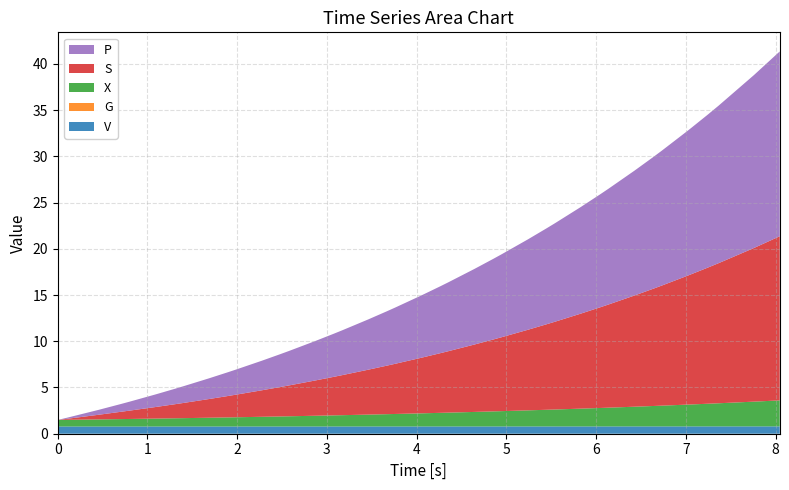

Reading right to left, transcribe all the data shown in this chart.

t: 8.0	7.8	7.4	7.2	7.0	6.7	6.6	6.4	6.1	6.0	5.8	5.5	5.4	5.2	4.9	4.9	4.6	4.4	4.3	4.1	3.8	3.7	3.5	3.2	3.1	2.9	2.6	2.5	2.3	2.0	1.9	1.7	1.4	1.3	1.1	0.8	0.7	0.5	0.1	0.0
V: 0.8	0.8	0.8	0.8	0.8	0.8	0.8	0.8	0.8	0.8	0.8	0.8	0.8	0.8	0.8	0.8	0.8	0.8	0.8	0.8	0.8	0.8	0.8	0.8	0.8	0.8	0.8	0.8	0.8	0.8	0.8	0.8	0.8	0.8	0.8	0.8	0.8	0.8	0.8	0.8
G: 0.0	0.0	0.0	0.0	0.0	0.0	0.0	0.0	0.0	0.0	0.0	0.0	0.0	0.0	0.0	0.0	0.0	0.0	0.0	0.0	0.0	0.0	0.0	0.0	0.0	0.0	0.0	0.0	0.0	0.0	0.0	0.0	0.0	0.0	0.0	0.0	0.0	0.0	0.0	0.0
X: 2.8	2.7	2.5	2.4	2.4	2.2	2.2	2.1	2.0	2.0	1.9	1.8	1.8	1.7	1.7	1.6	1.6	1.5	1.5	1.4	1.4	1.3	1.3	1.2	1.2	1.2	1.1	1.1	1.0	1.0	1.0	0.9	0.9	0.9	0.9	0.8	0.8	0.8	0.7	0.7
S: 17.8	16.6	15.2	14.7	14.0	13.0	12.7	12.0	11.2	10.9	10.3	9.5	9.3	8.7	8.0	7.8	7.3	6.6	6.4	6.0	5.4	5.3	4.9	4.3	4.2	3.8	3.3	3.2	2.9	2.4	2.3	2.0	1.6	1.5	1.3	0.9	0.8	0.5	0.1	0.0
P: 20.0	18.7	17.0	16.5	15.7	14.6	14.3	13.5	12.5	12.2	11.5	10.7	10.4	9.8	9.0	8.7	8.2	7.5	7.2	6.7	6.1	5.9	5.4	4.8	4.7	4.3	3.7	3.6	3.2	2.7	2.6	2.2	1.8	1.7	1.4	1.0	0.8	0.5	0.1	0.0